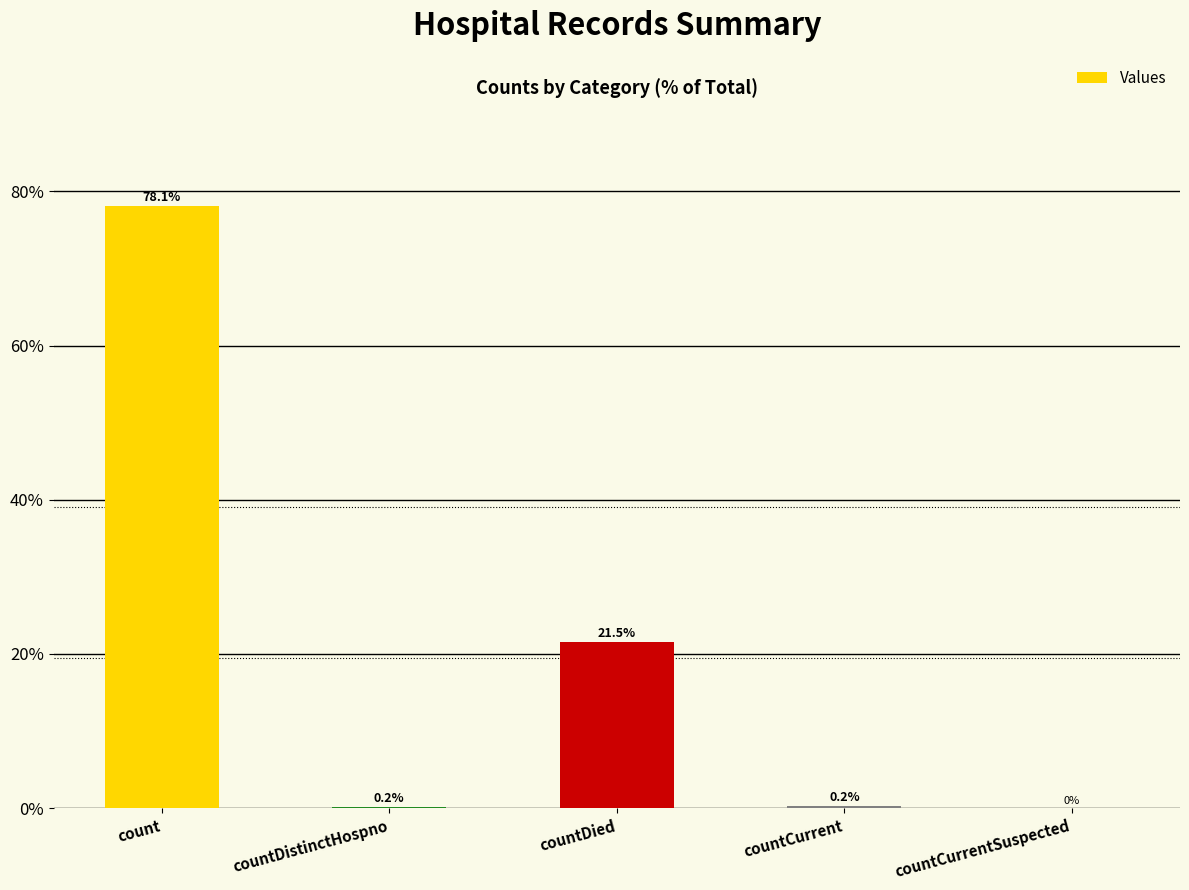

The chart shows a value of 21.5 at countDied. True or false?

True